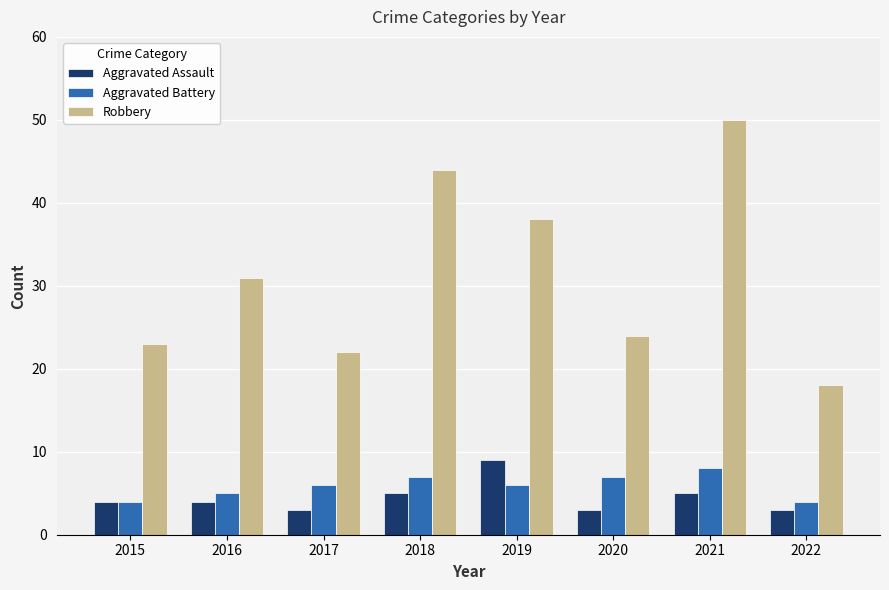

What is the maximum value for Robbery?

50